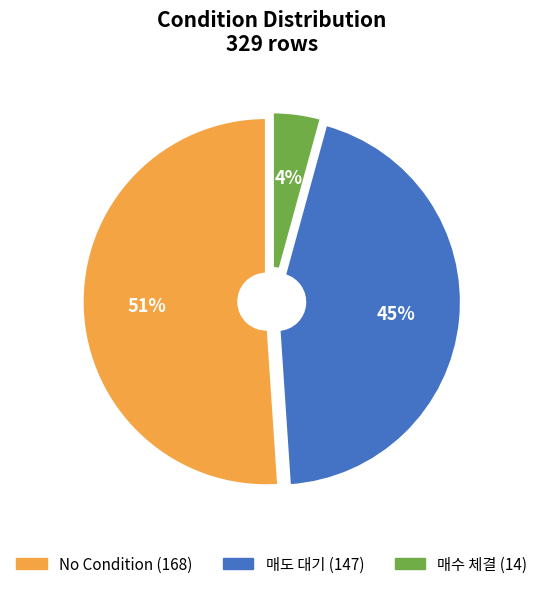

To the nearest percent, what is the difference between the largest and smallest slice percentages?

47%